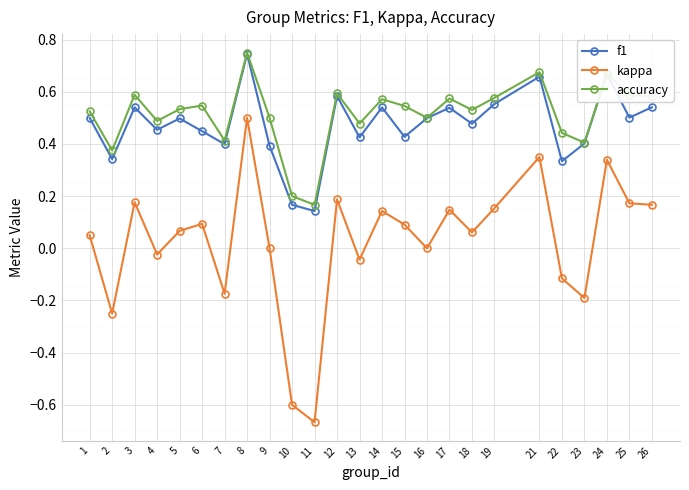

Which category has the lowest value in the f1 series?

11